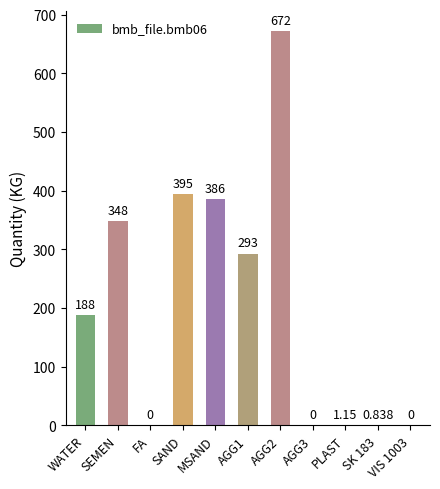

Where is the data nearest to the value 336?

SEMEN